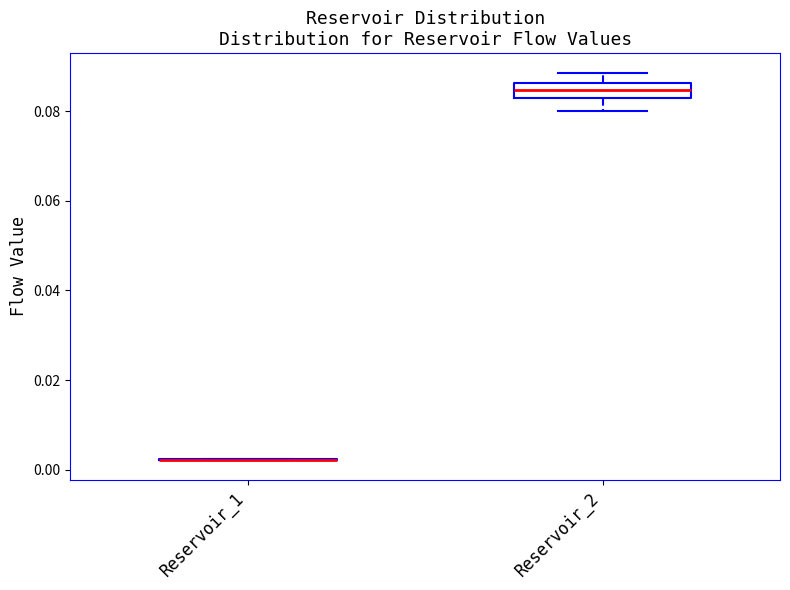

Reading left to right, transcribe this box plot: for each box, give where its median line is, the range the box spans, and where its two whiskers end, as read against the y-axis. The values are not printed on the chart, so give them approximately, as read against the axis.

Reservoir_1: box collapsed to a line at 0.002, whiskers 0.002 to 0.002
Reservoir_2: median 0.084, box 0.082 to 0.086, whiskers 0.080 to 0.088